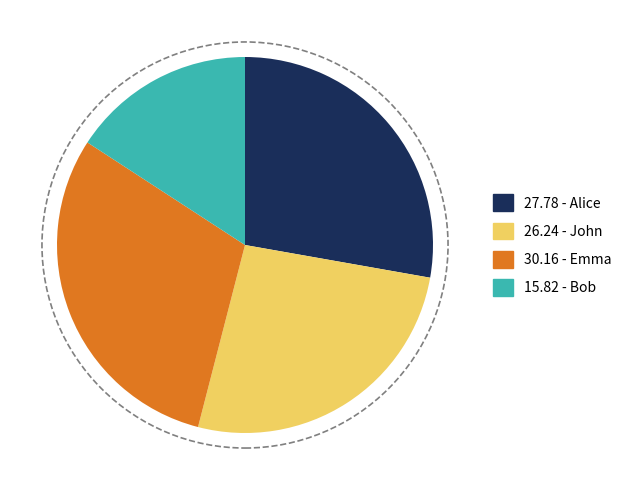

Is there any slice that represents more than half of the pie?

No